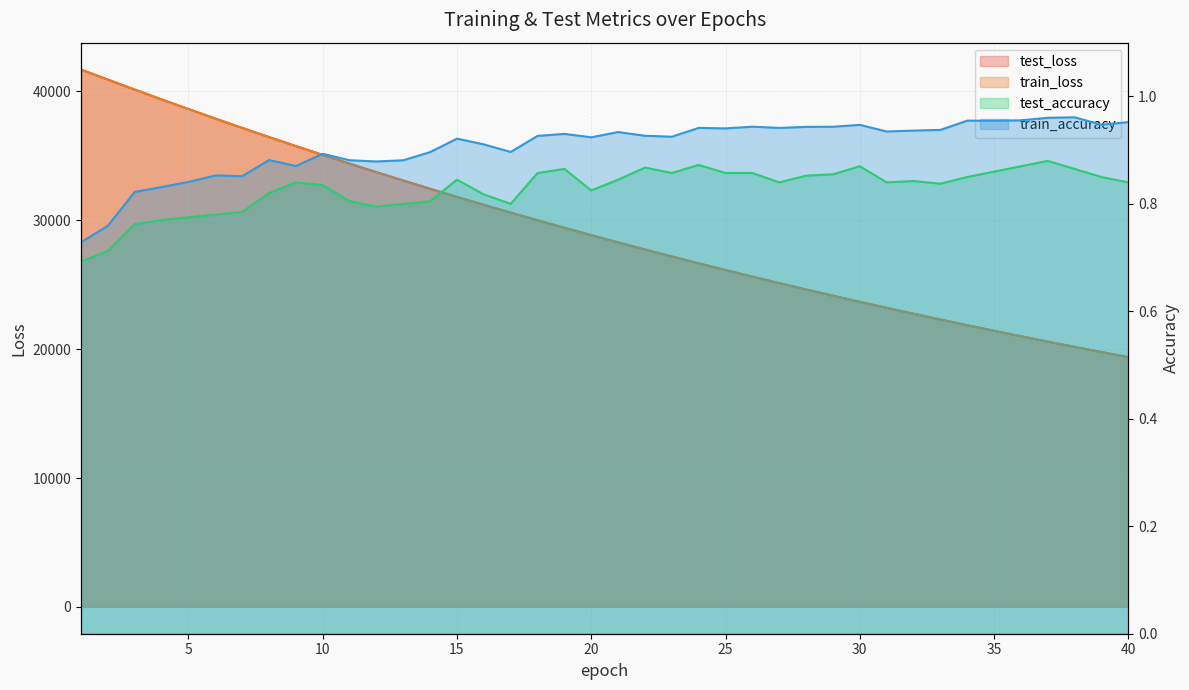

Which category has the highest value across all series?

1